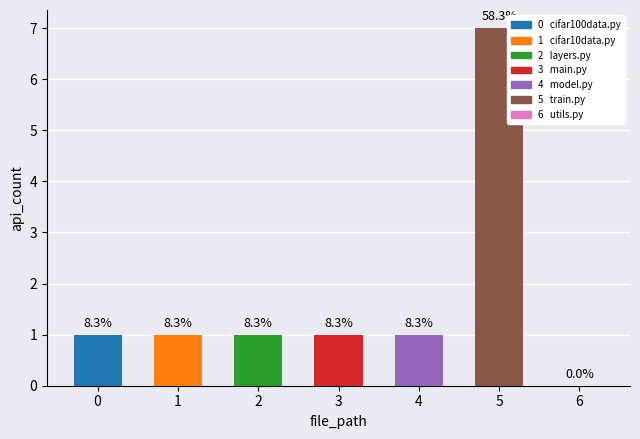

Reading right to left, extract all data points from this chart.

0	7	1	1	1	1	1